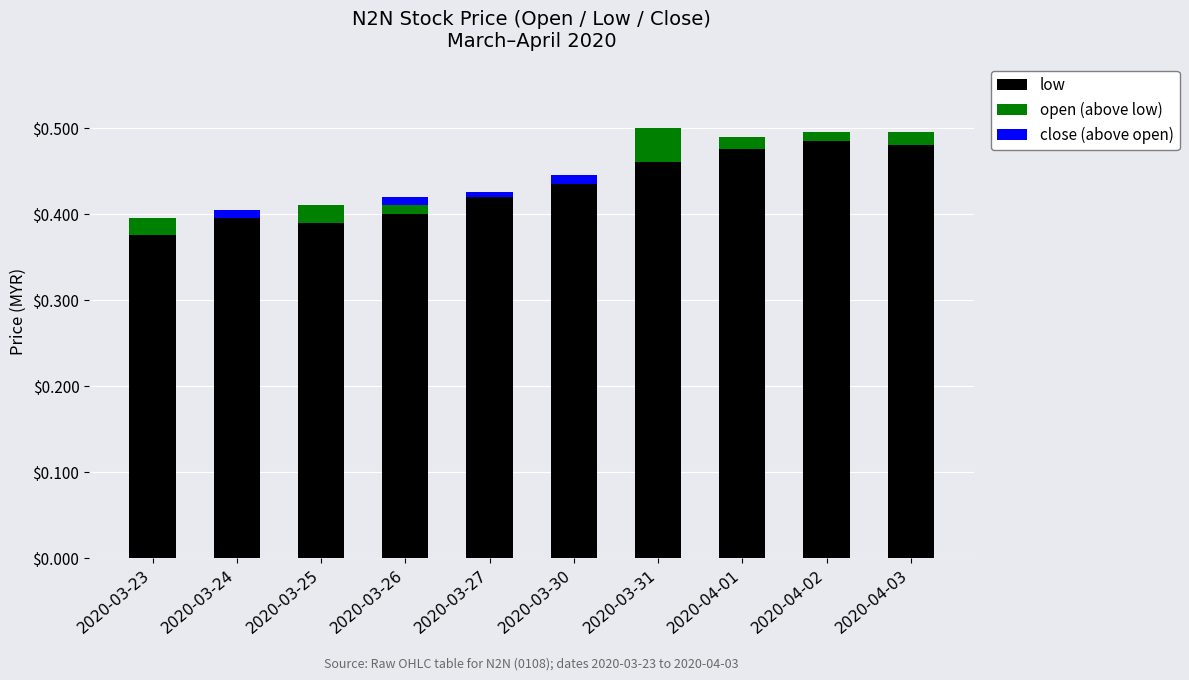

What are all the series names shown in the legend?

low, open (above low), close (above open)